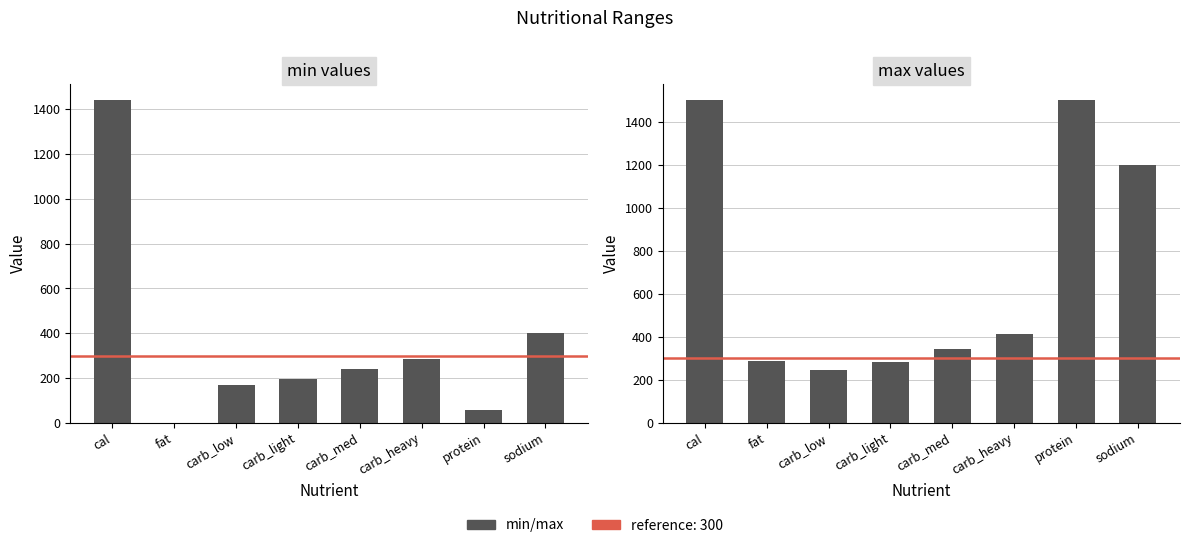

The max series shows 1500 at protein. True or false?

True